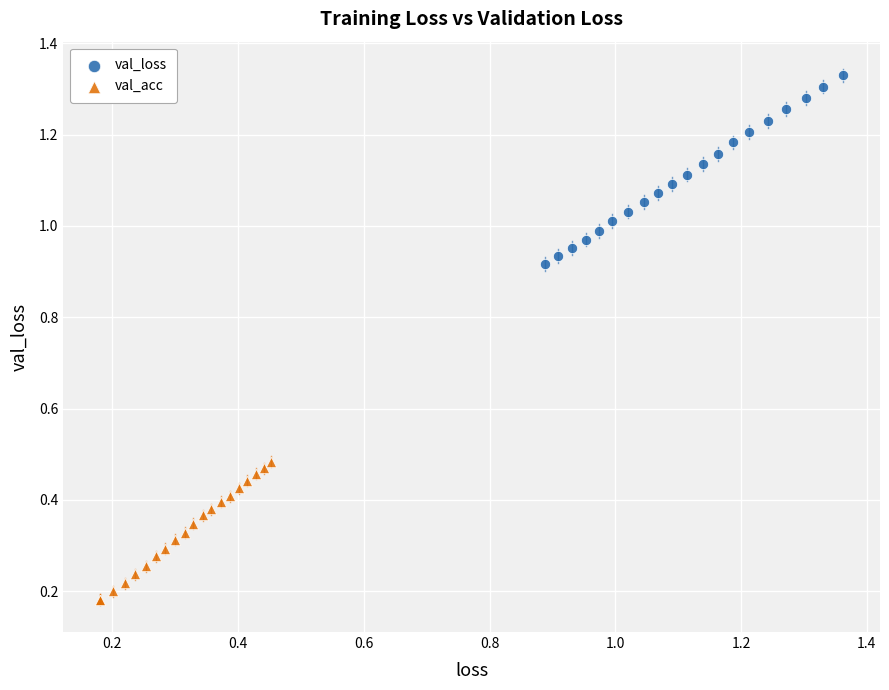

Which series has the largest Y range (max minus min)?

val_loss